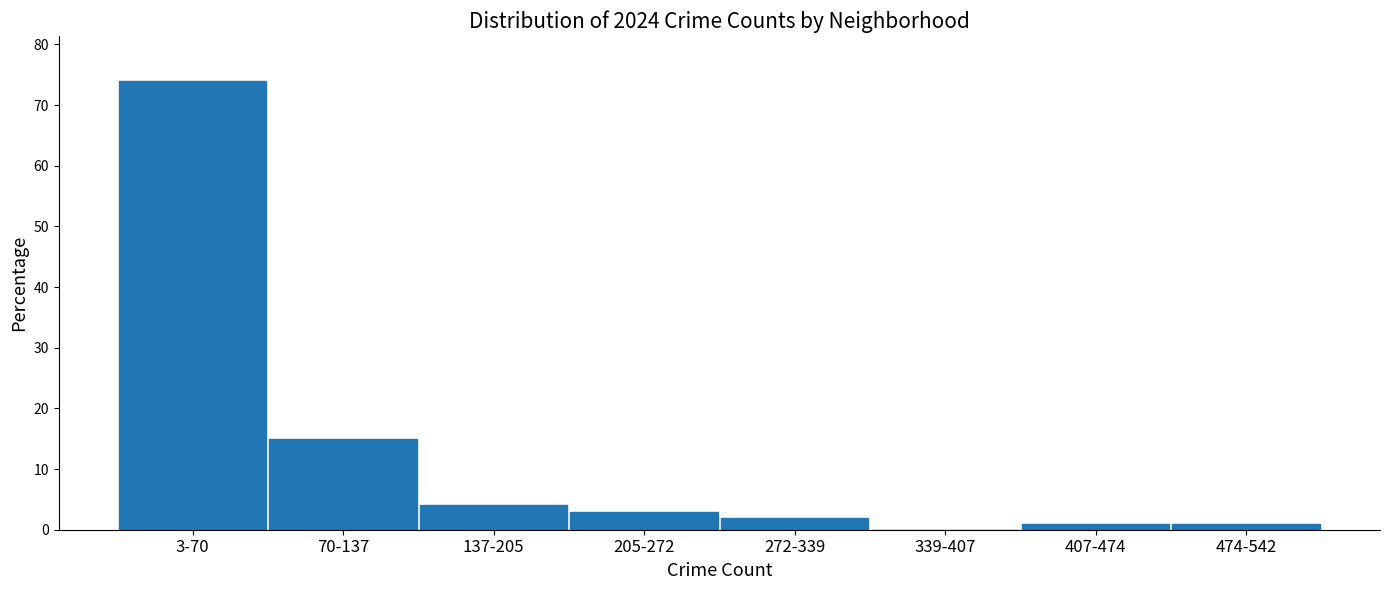

Reading left to right, extract all data points from this chart.

3-70=74	70-137=15	137-205=4	205-272=3	272-339=2	339-407=0	407-474=1	474-542=1